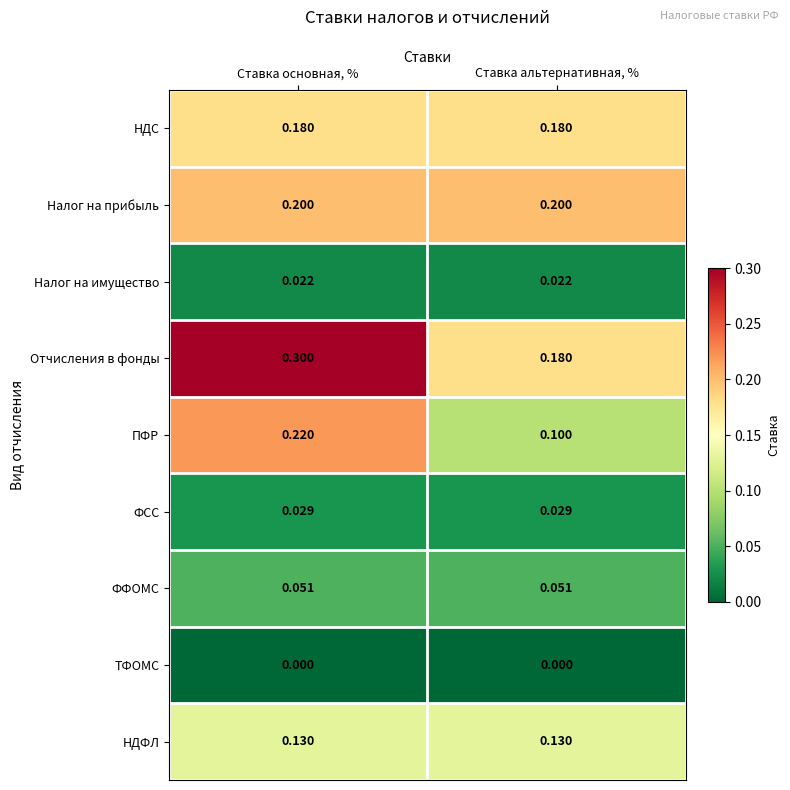

Which category has the lowest value in the ПФР series?

Ставка альтернативная, %